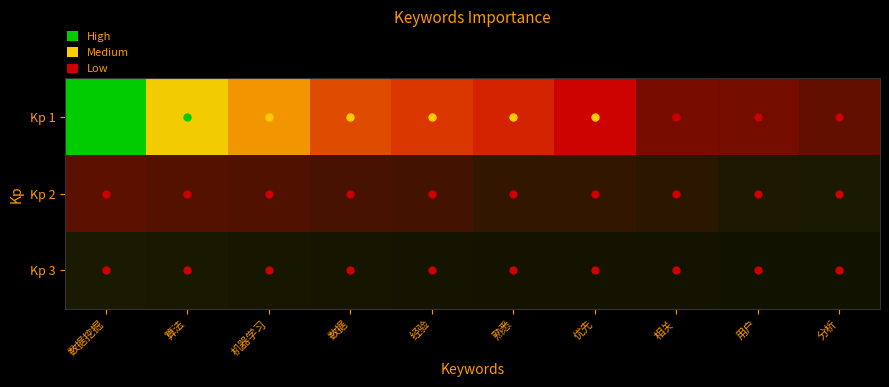

Between 数据 and 相关, which series saw the biggest shift?

Kp 1